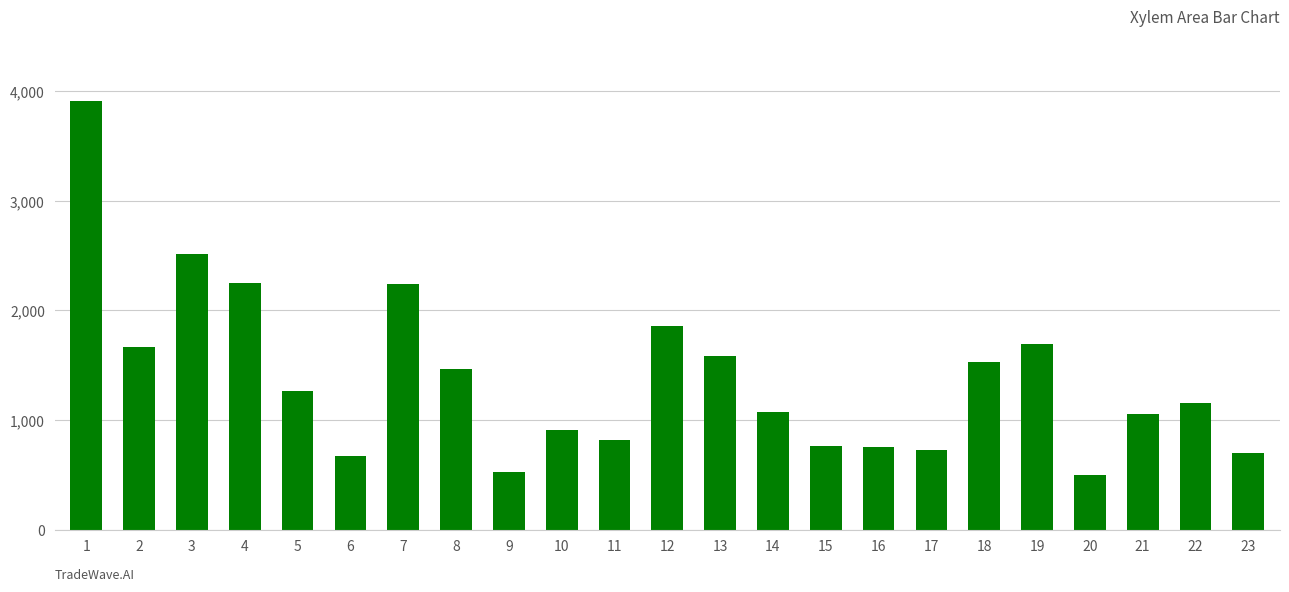

Are the bars horizontal?

No